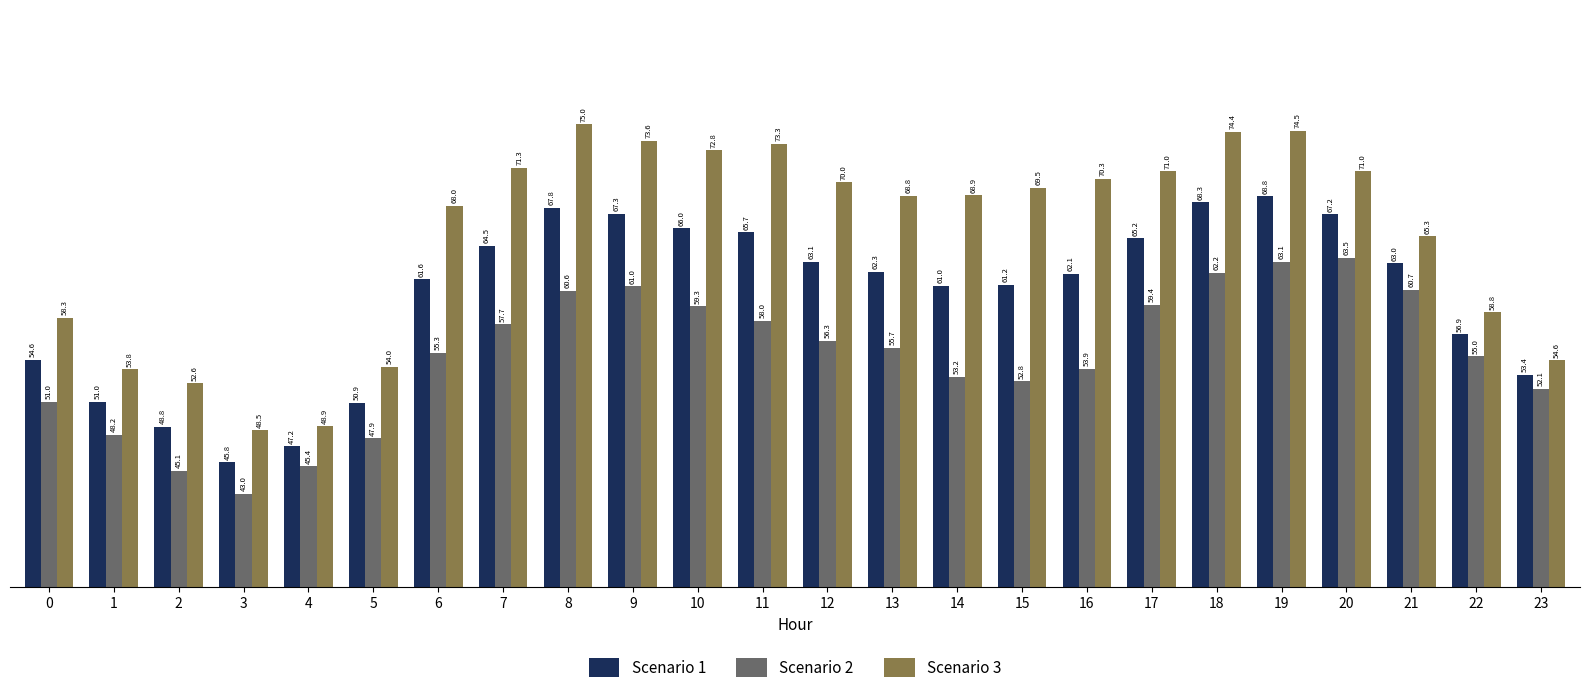

How many groups of bars are there?

24